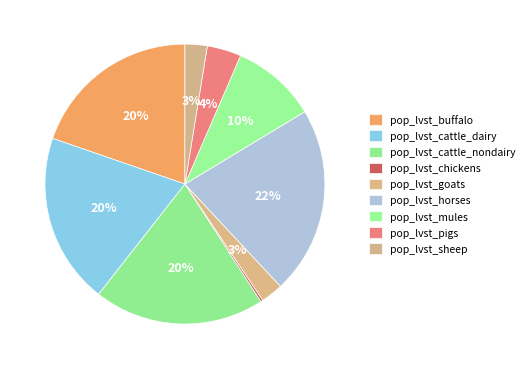

Is there any slice that represents more than half of the pie?

No